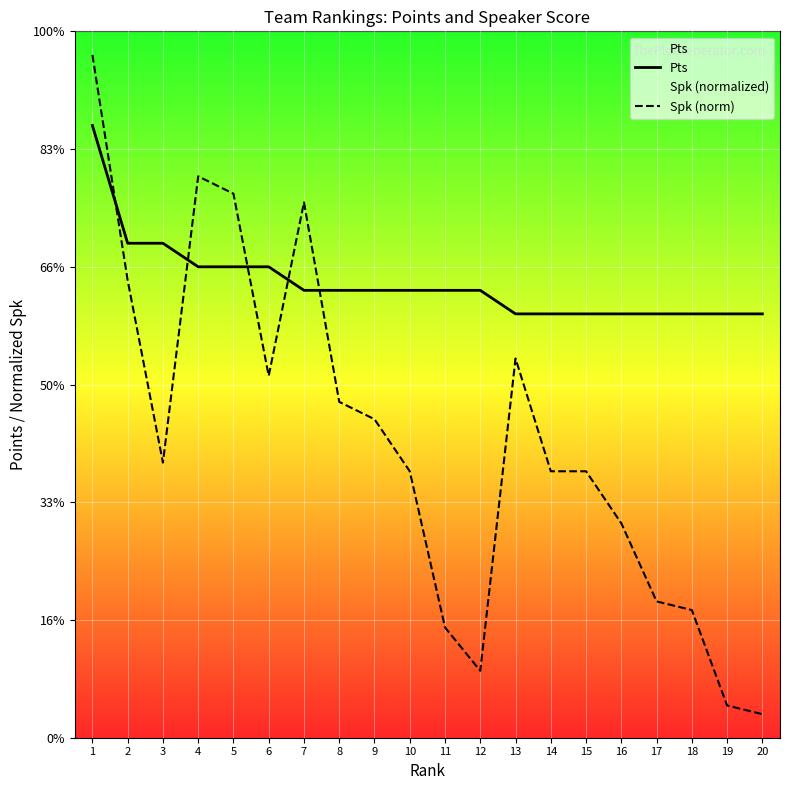

Rank the categories by Pts value from lowest to highest.

13, 14, 15, 16, 17, 18, 19, 20, 7, 8, 9, 10, 11, 12, 4, 5, 6, 2, 3, 1